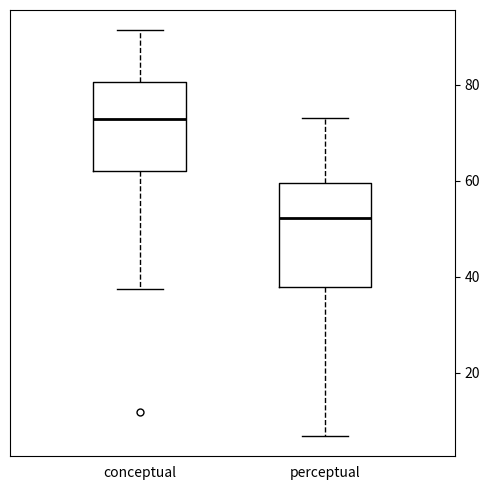

Which box's median line is the lowest?

perceptual